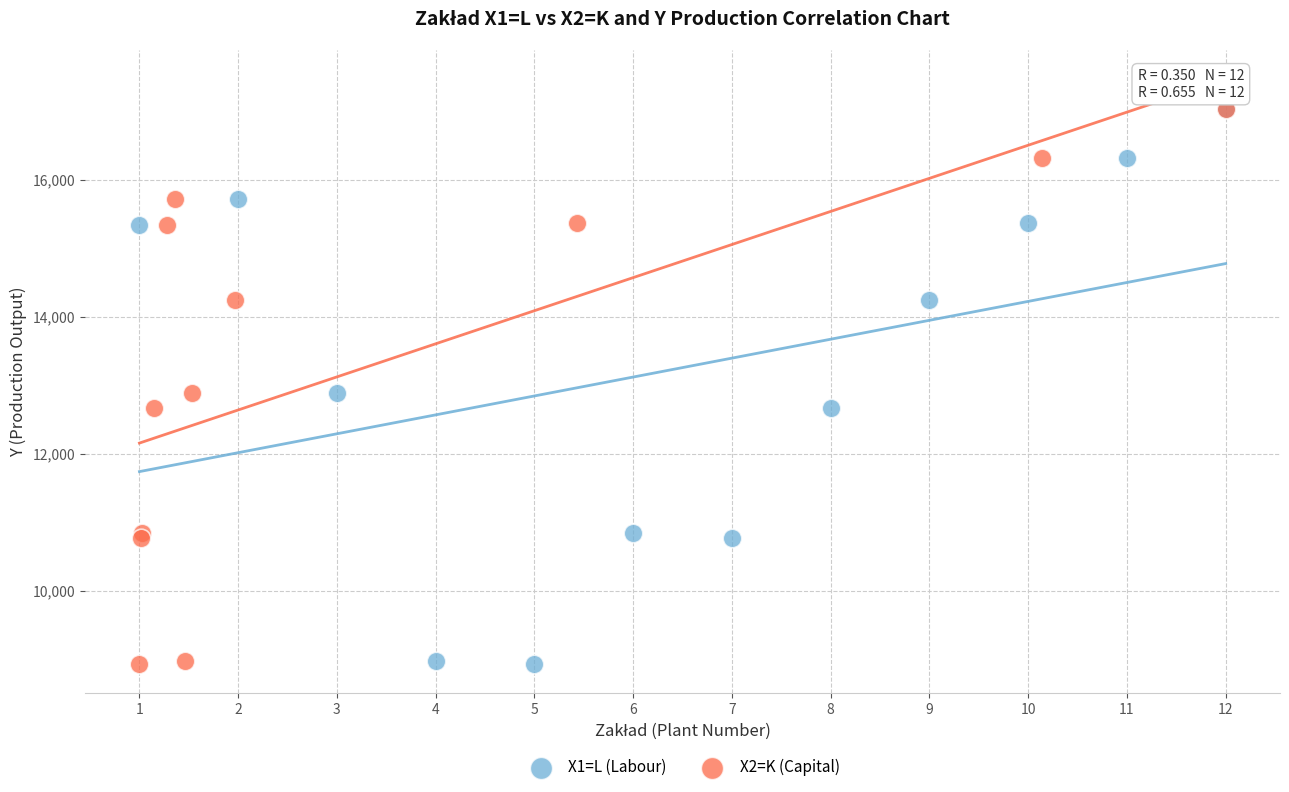

What are all the series names shown in the legend?

X1=L (Labour), X2=K (Capital)